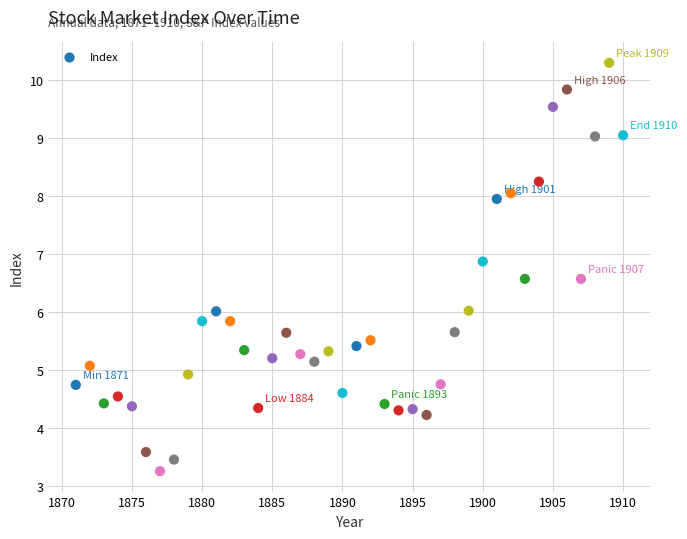

What is the range of X values (max minus min)?

39.0